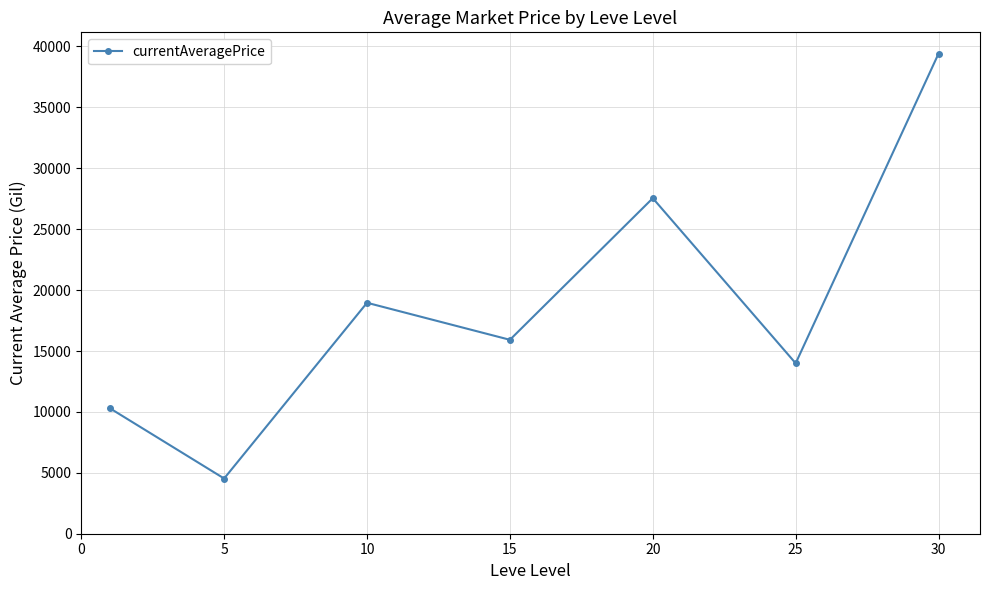

Does the chart display data point markers on the line(s)?

Yes